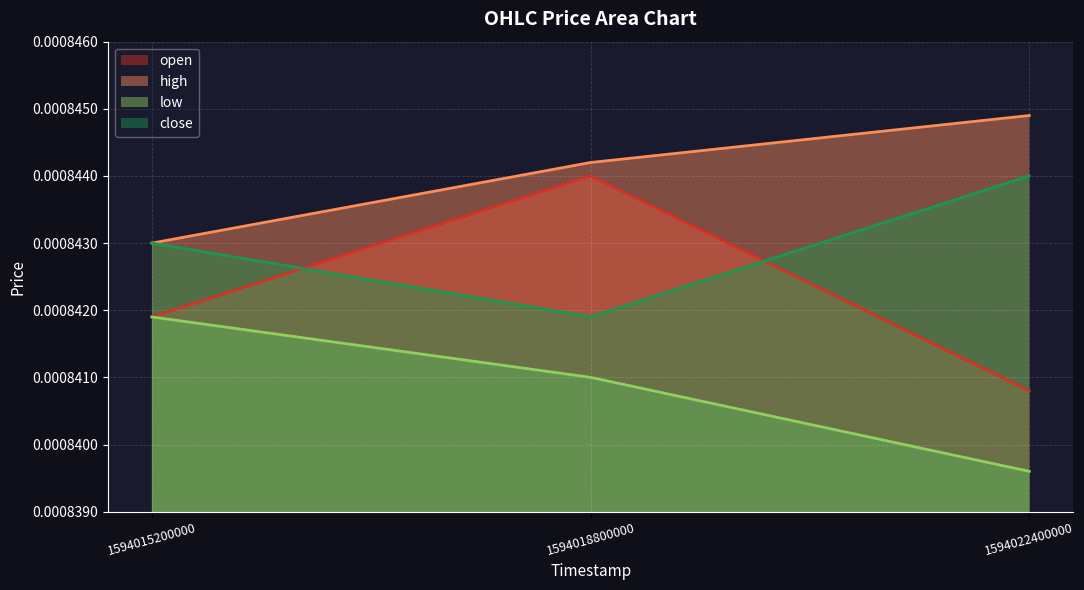

How many lines are shown in the chart?

4